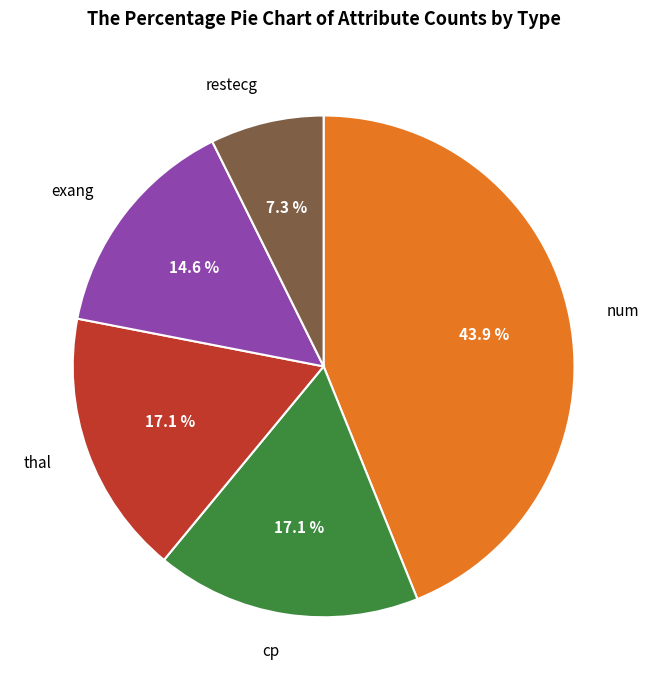

How many slices are in this pie chart?

5